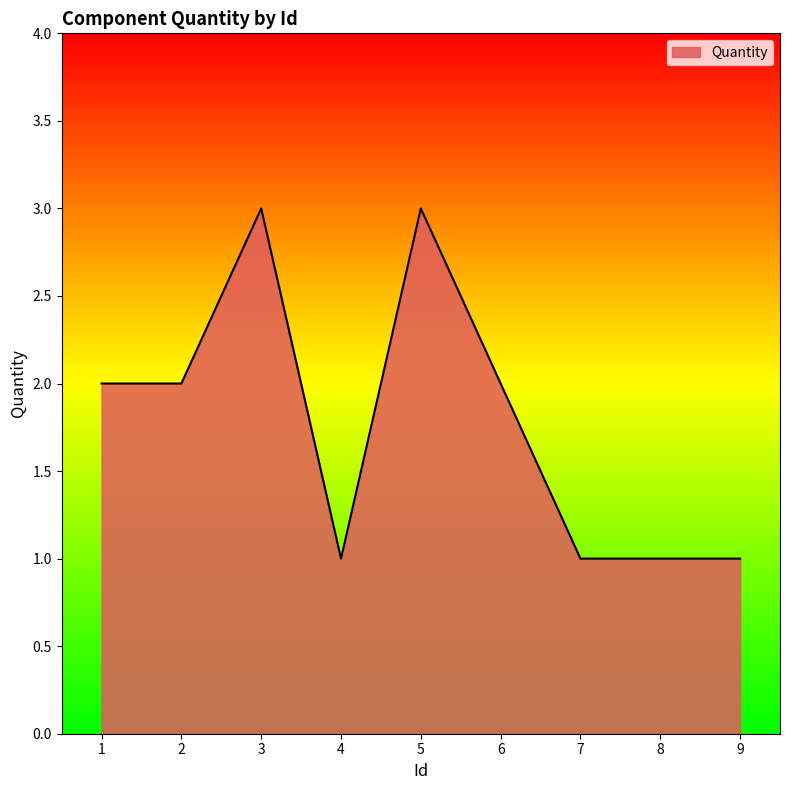

Read the value at 1.

2